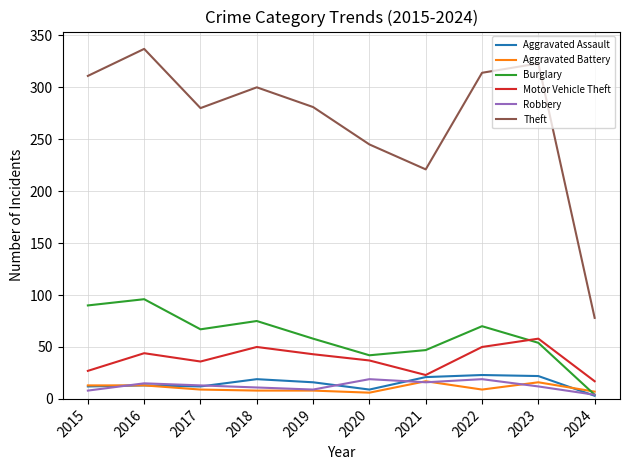

What is the sum of all Burglary values?

603